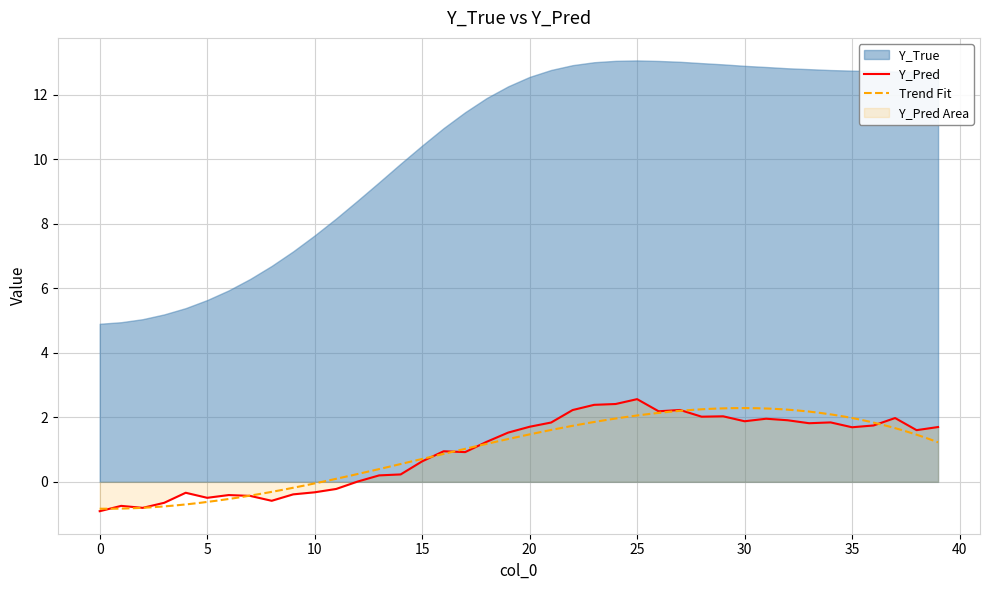

How many values are below zero?

12